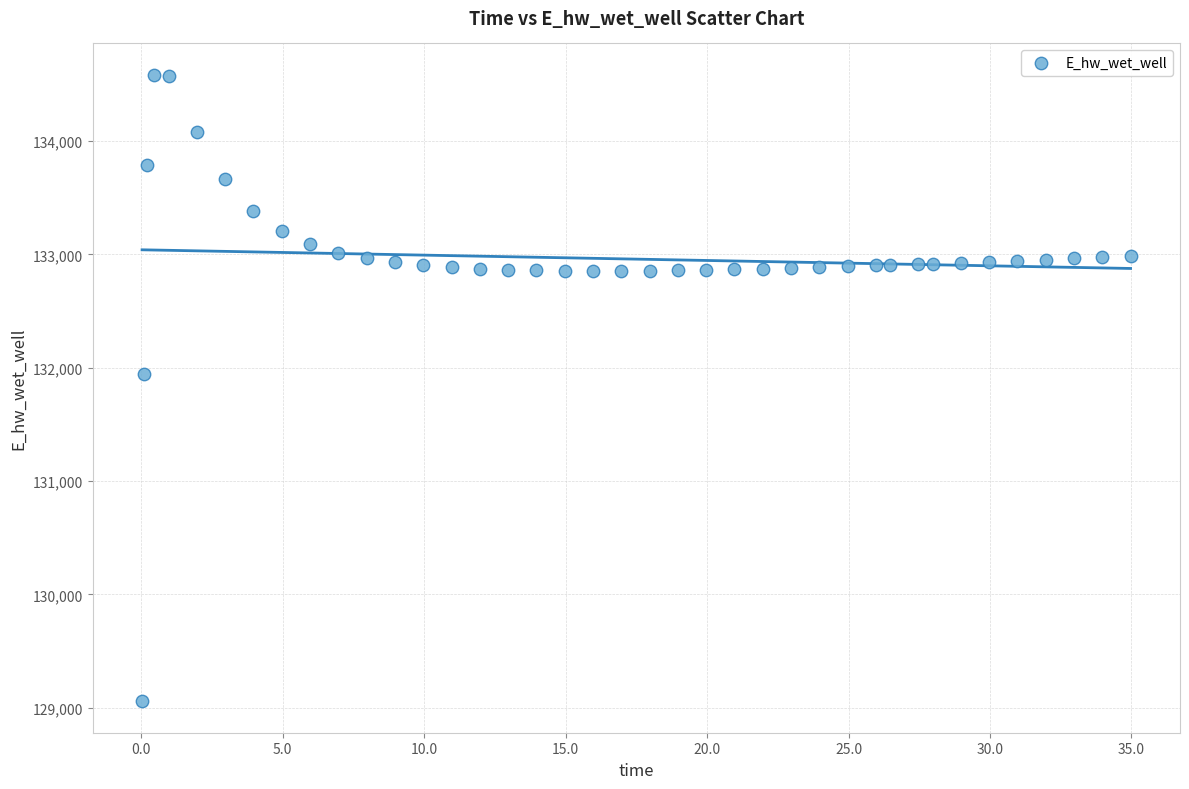

What is the range of X values (max minus min)?

34.9